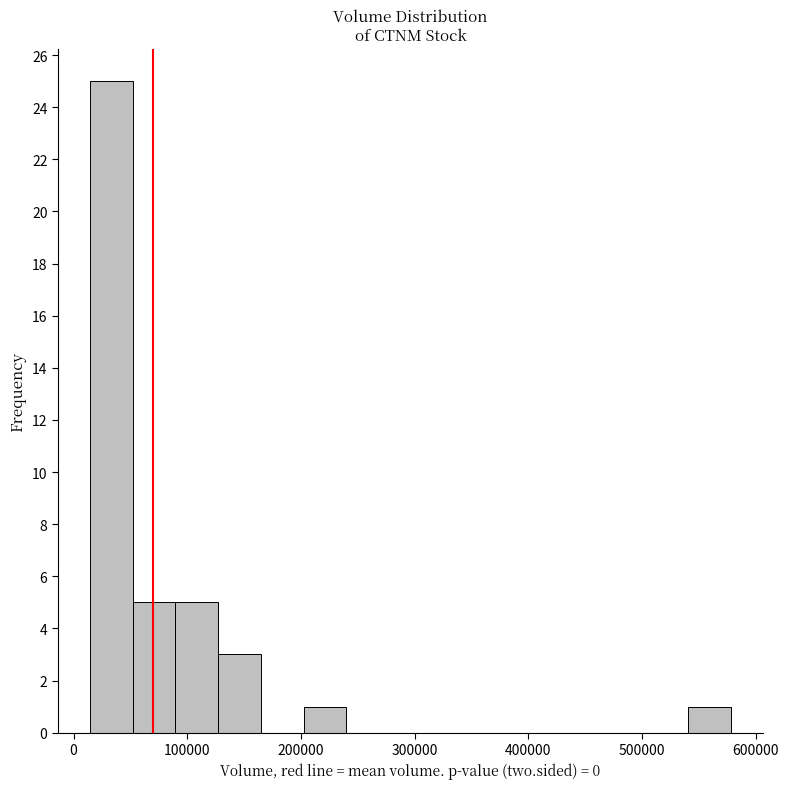

Read against the x-axis, roughly where is the centre of the tallest bar?

30000